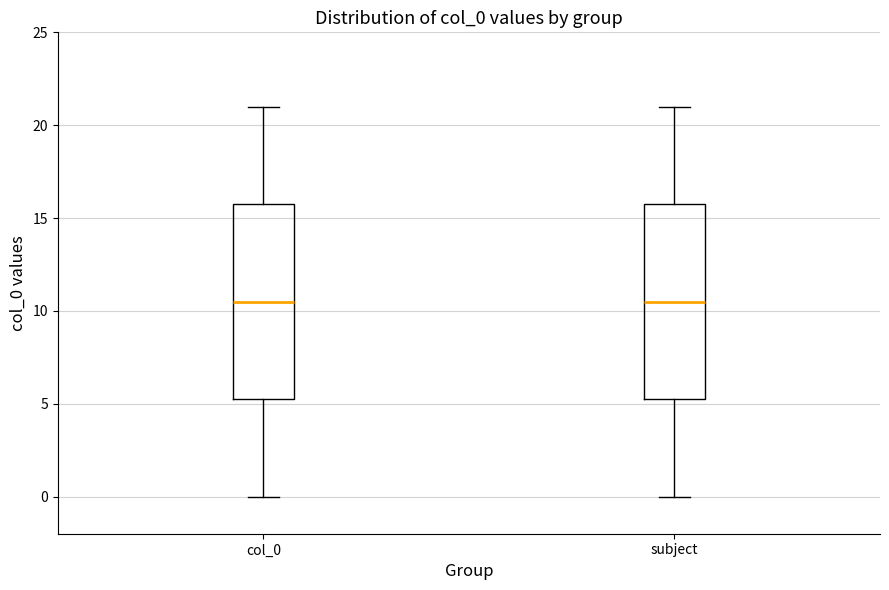

Reading left to right, read every box against the y-axis: the position of its median line, the range the box covers, and the ends of its whiskers. The values are not printed on the chart, so give them approximately, as read against the axis.

col_0: median 10.5, box 5.5 to 16.0, whiskers 0.0 to 21.0
subject: median 10.5, box 5.5 to 16.0, whiskers 0.0 to 21.0